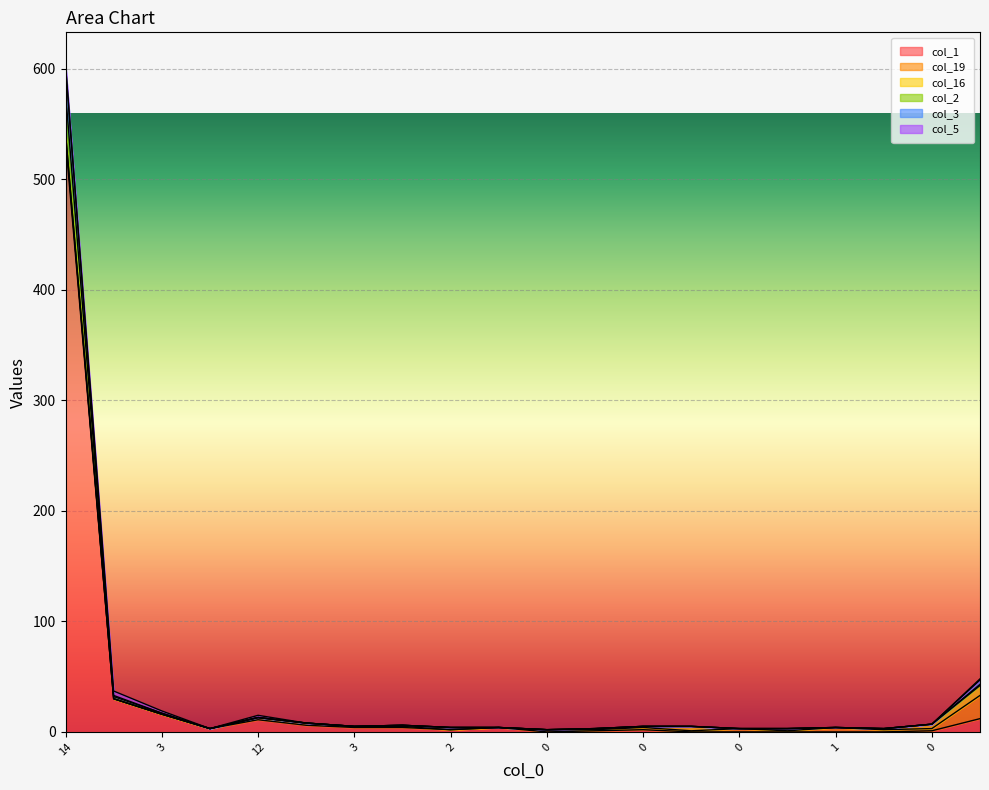

True or false: col_1 and col_2 intersect in this chart.

False